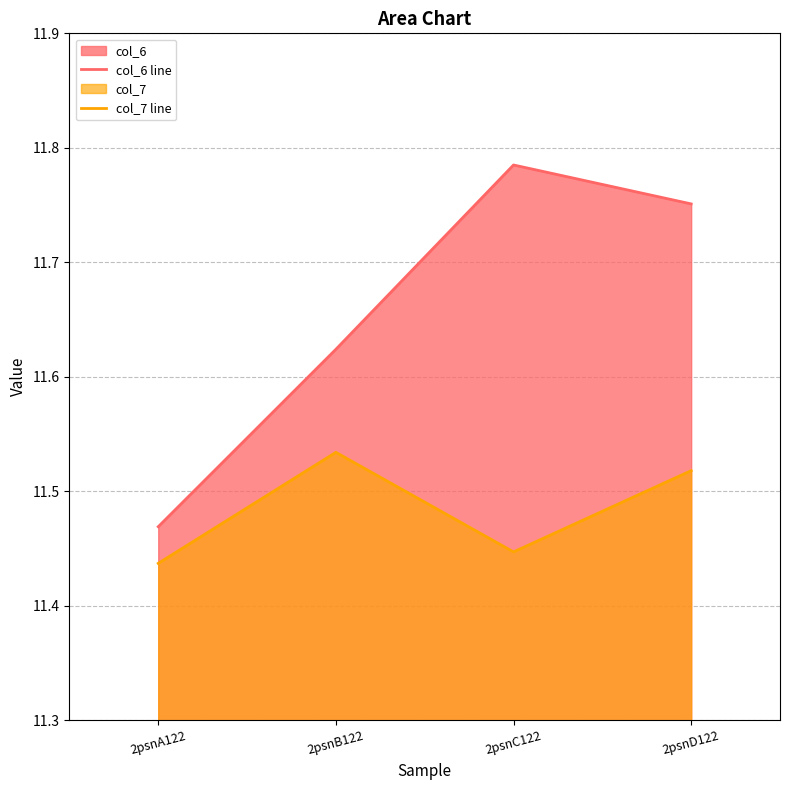

True or false: col_6 line has more than 2 interior local peaks.

False